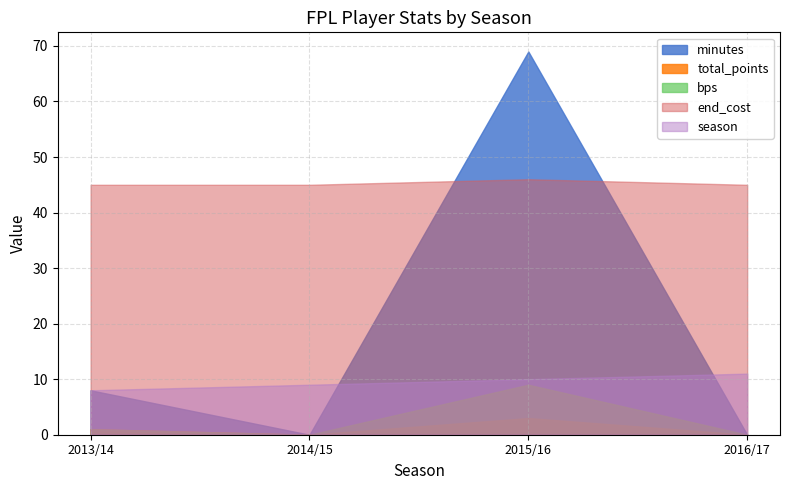

What is the total value across all series at 2015/16?

137